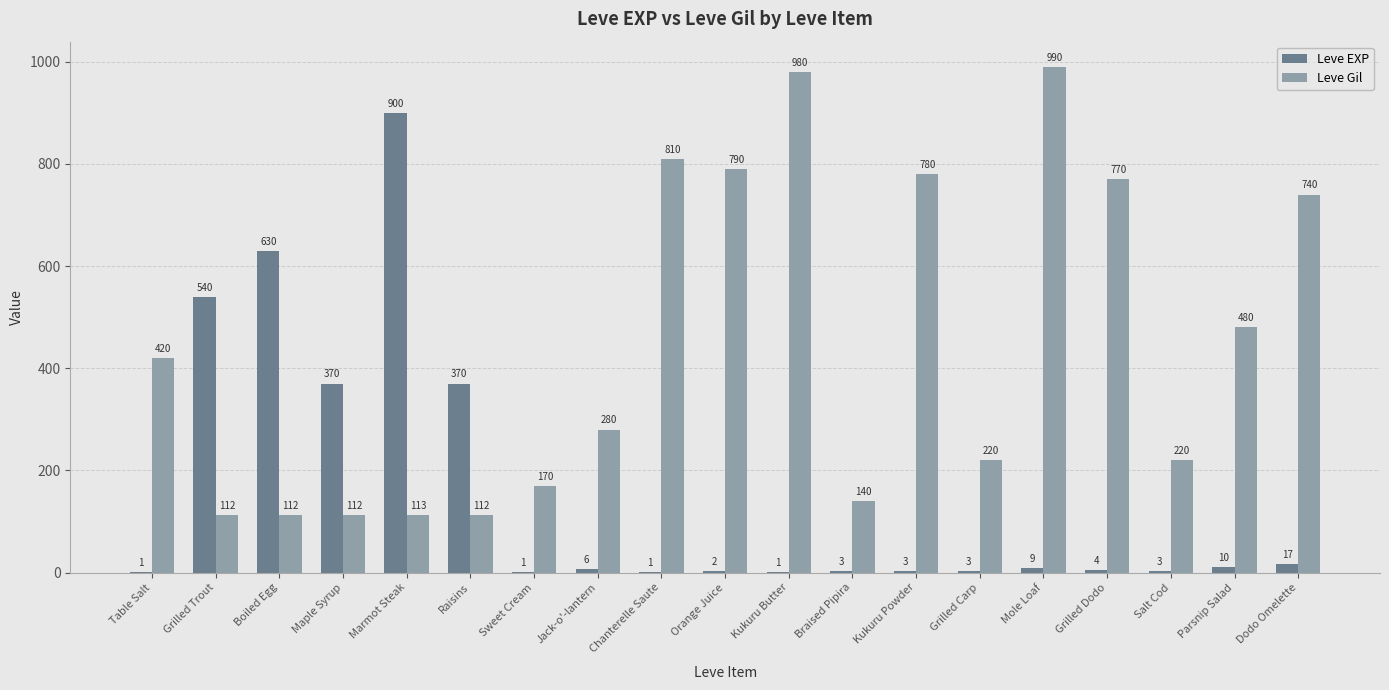

What is the total value across all series at Dodo Omelette?

757